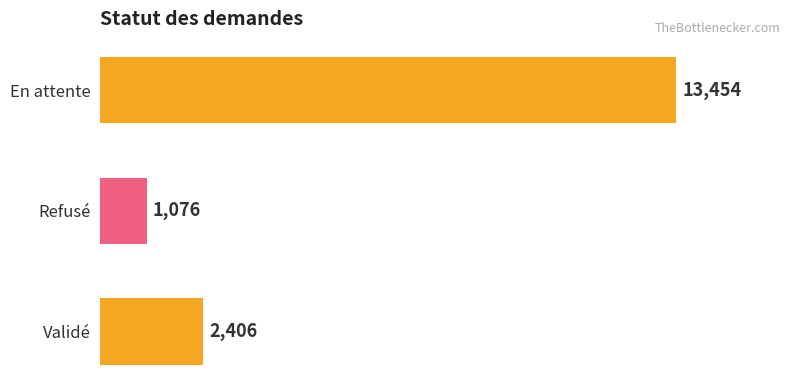

How many values are between 1076 and 13454?

3